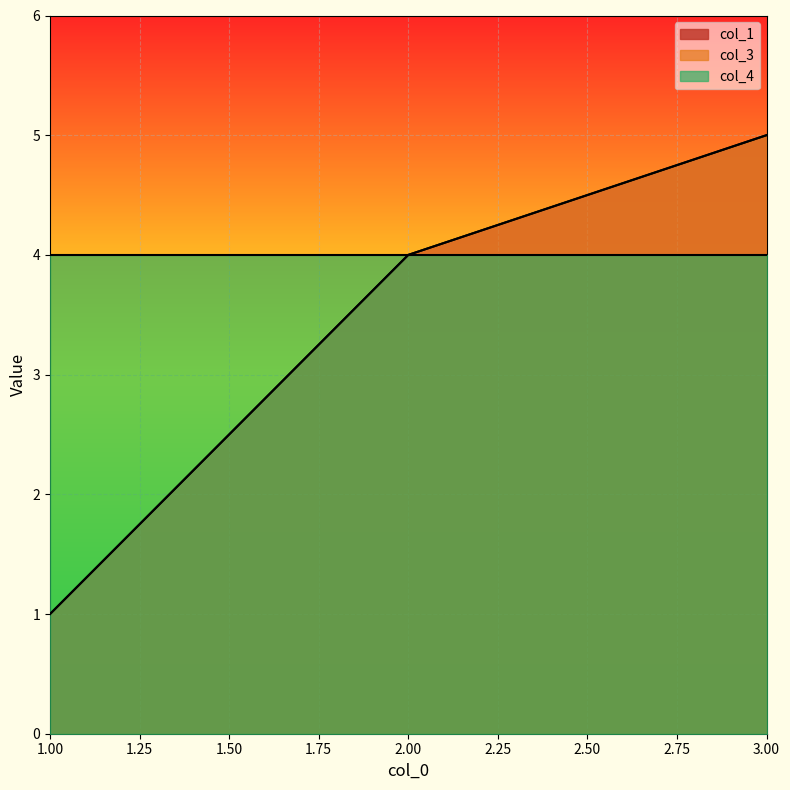

The col_1 series shows 1 at 1. True or false?

True